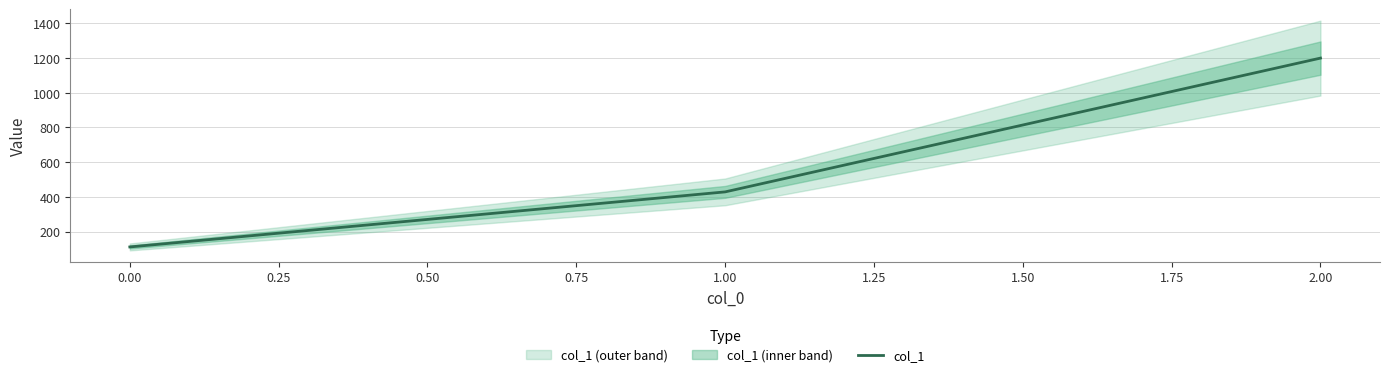

Rank the categories by col_1 value from highest to lowest.

2.00, 1.00, 0.00